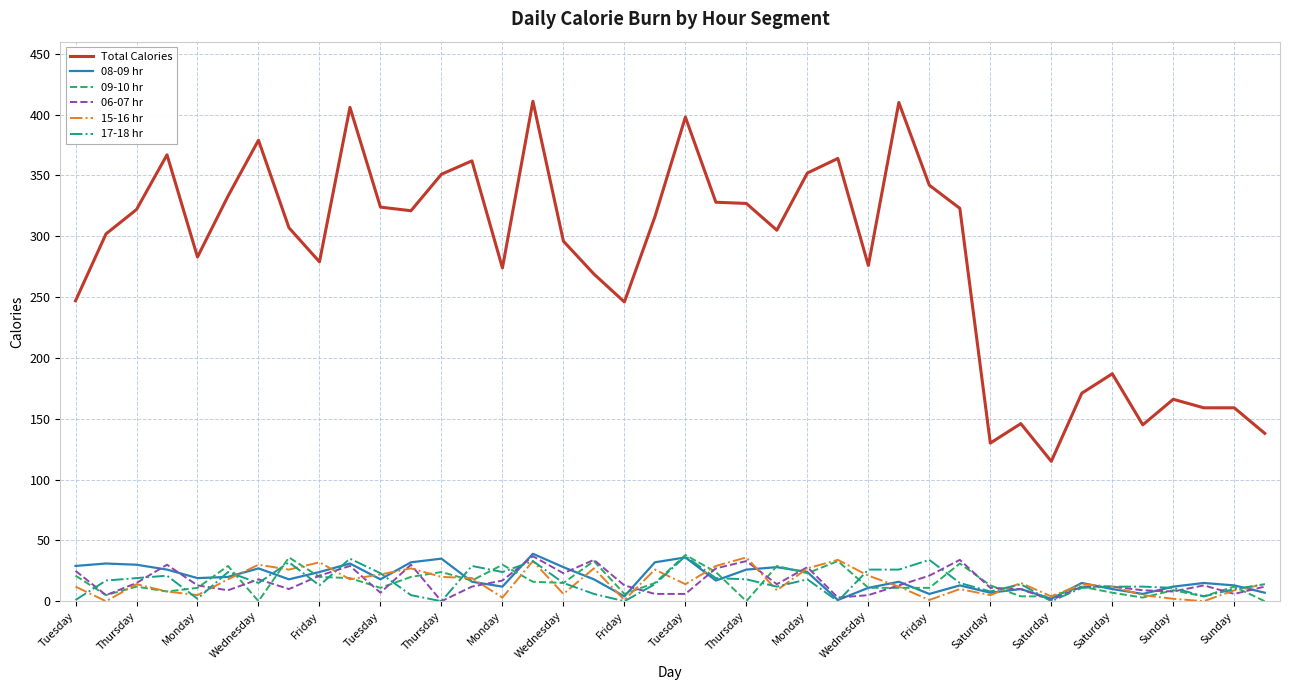

True or false: 06-07 hr and Total Calories intersect in this chart.

False